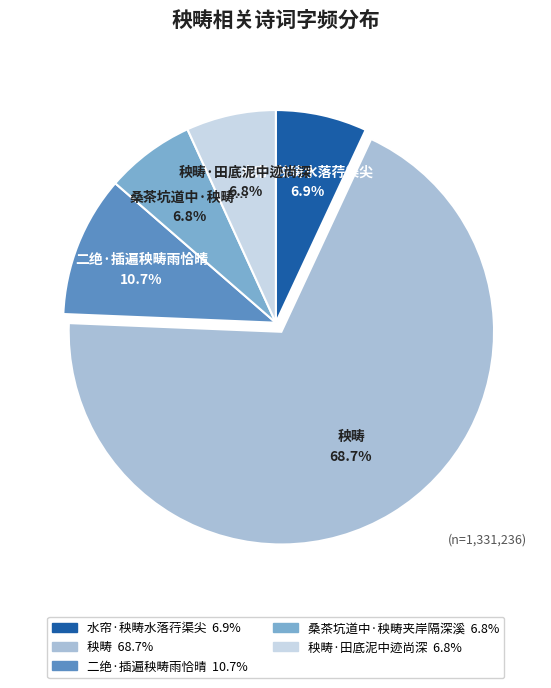

To the nearest percent, what is the average slice percentage?

20%